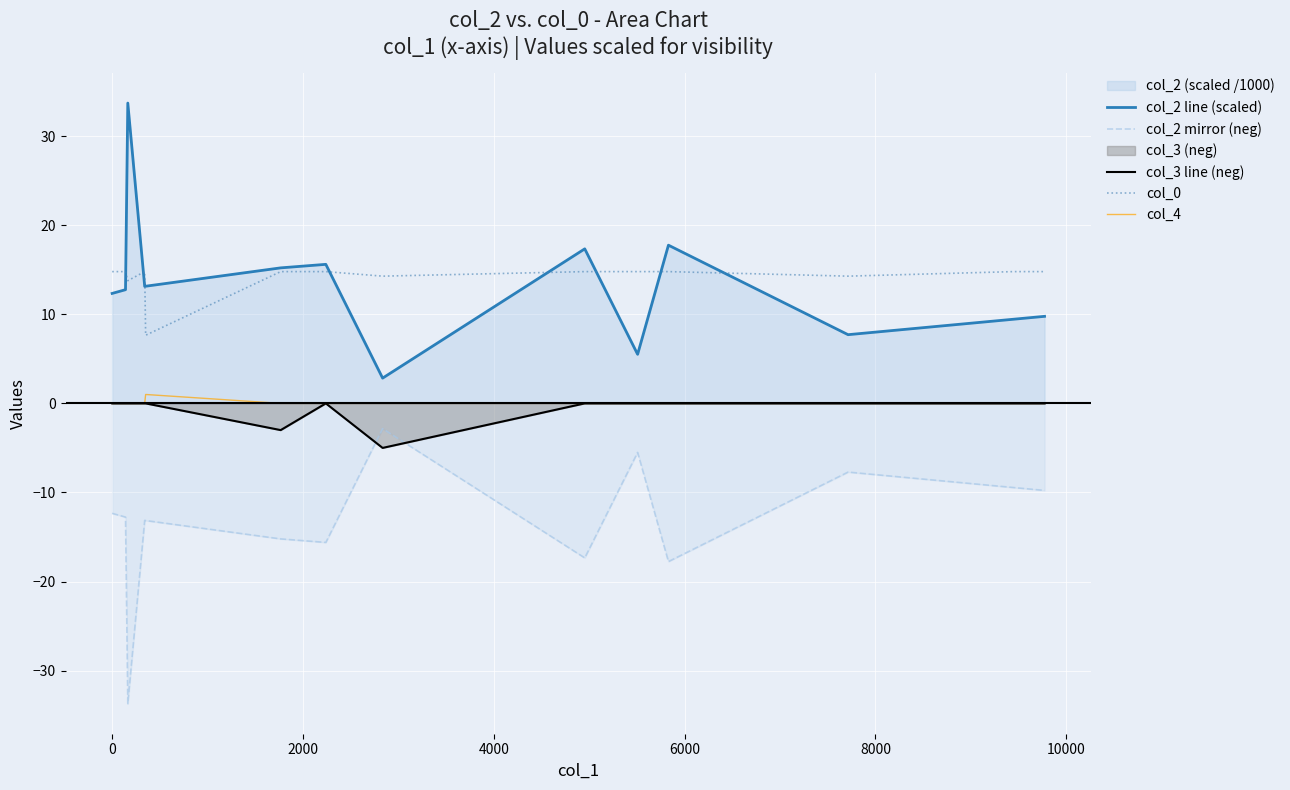

True or false: col_3 line (neg) and col_2 line (scaled) cross at least once.

False